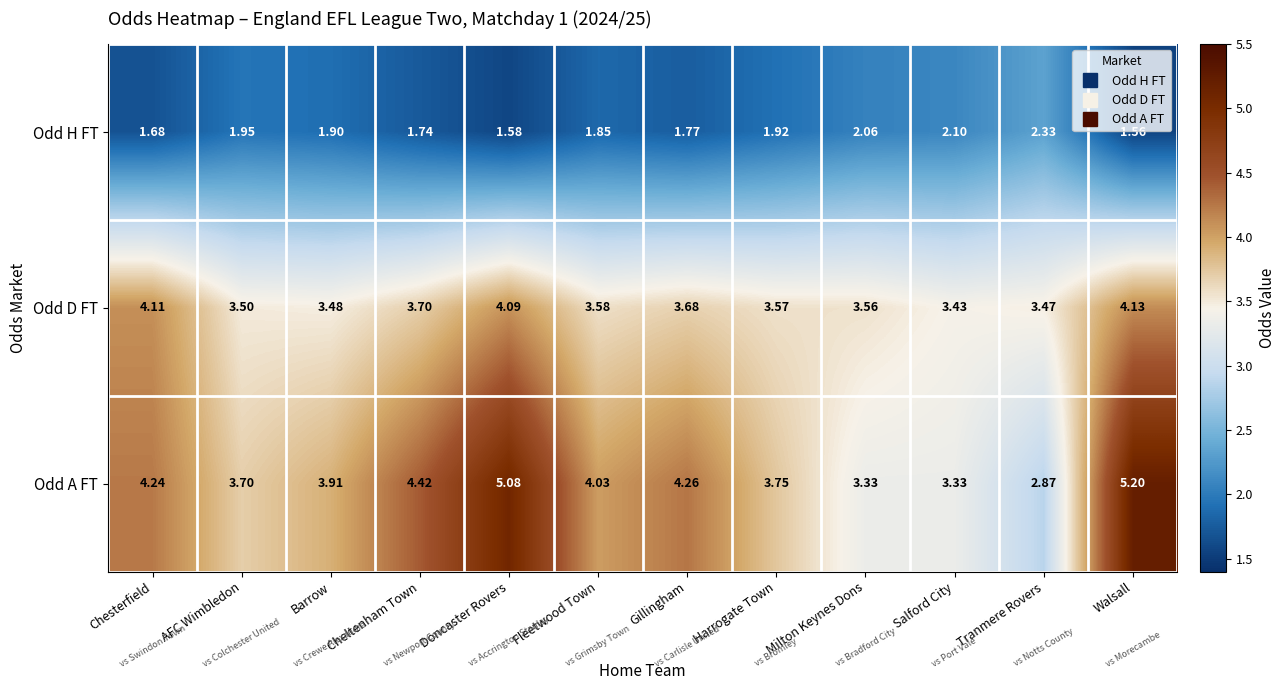

At which category is the sum across all series the highest?

Walsall